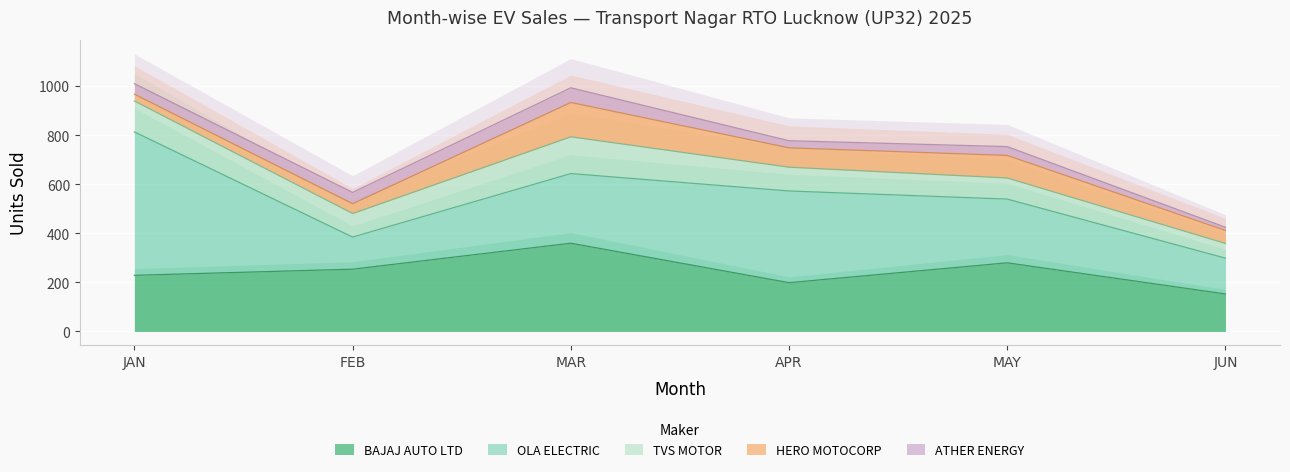

What is the difference between the highest and lowest values at FEB?

214